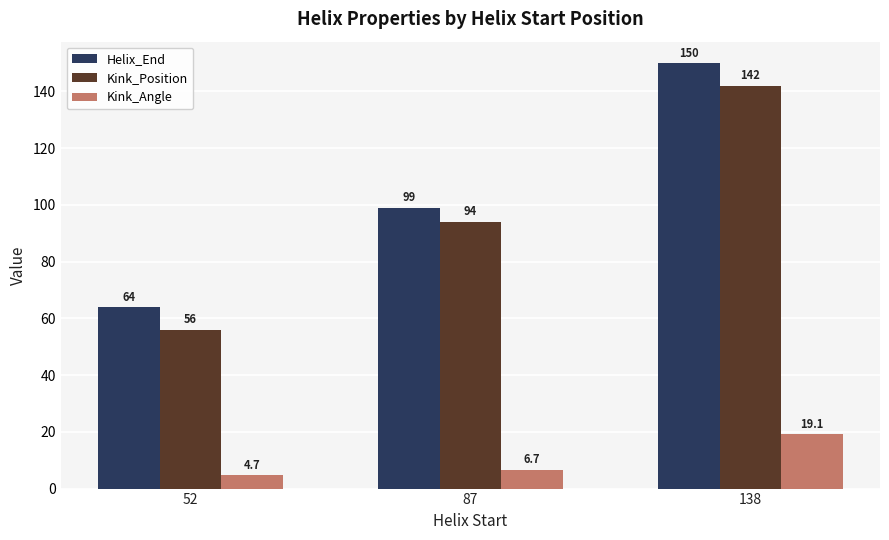

Which series changed the most between 52 and 87?

Kink_Position